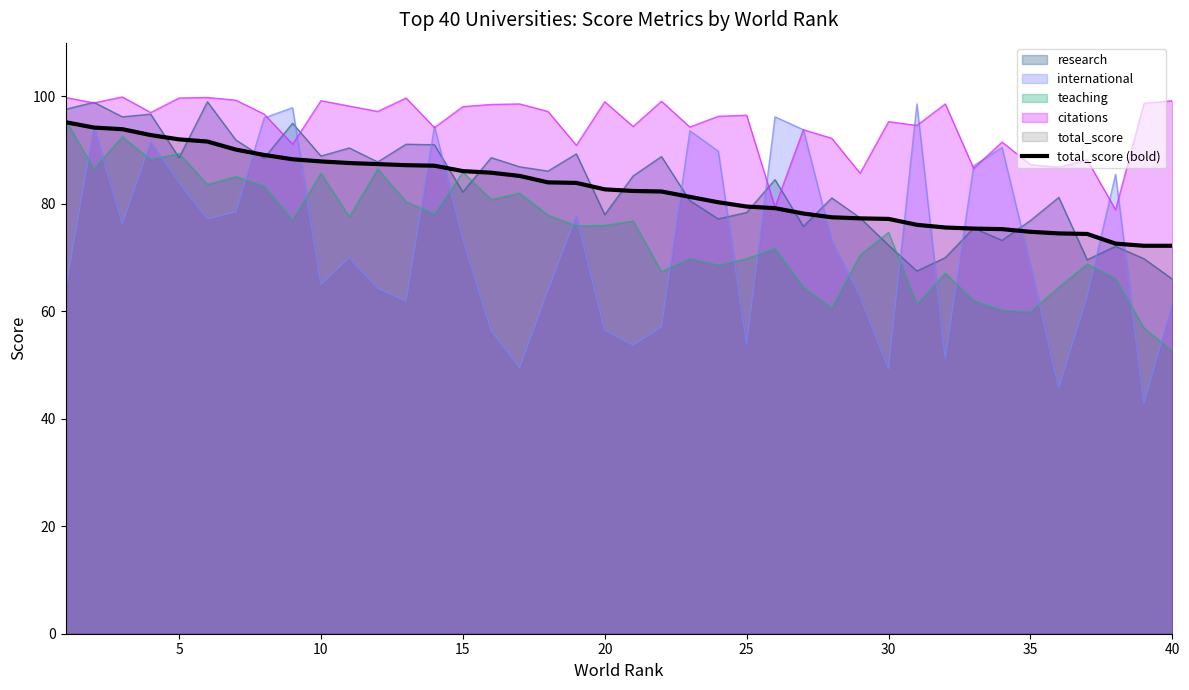

Which series ends up on top after the final intersection of international and teaching?

international